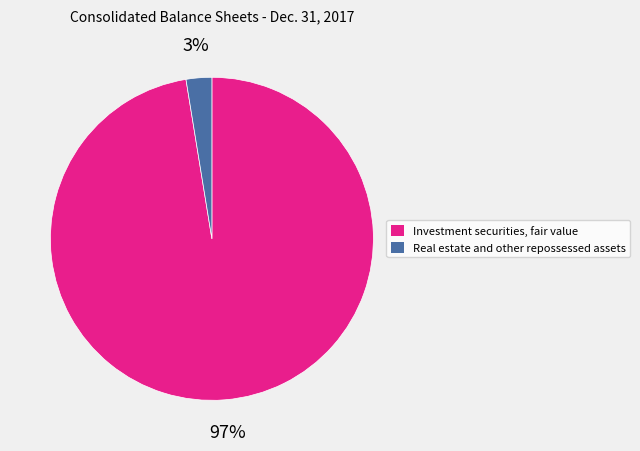

To the nearest percent, what is the average slice percentage?

50%